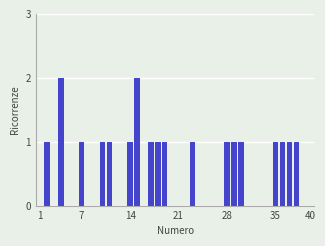

What is the sum of all values?

20